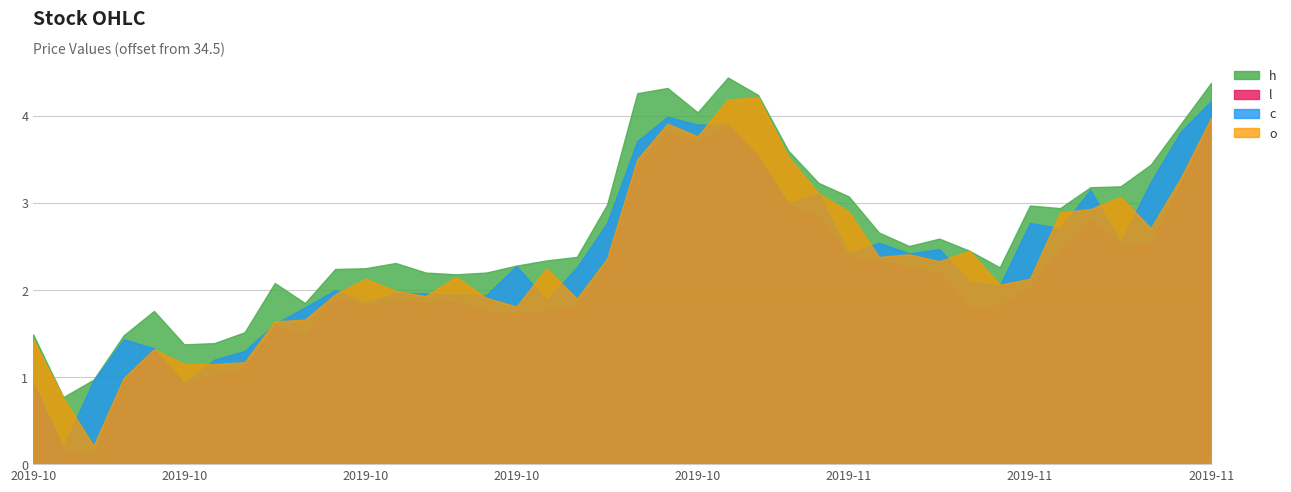

At which label does l first exceed 36?

2019-10-11